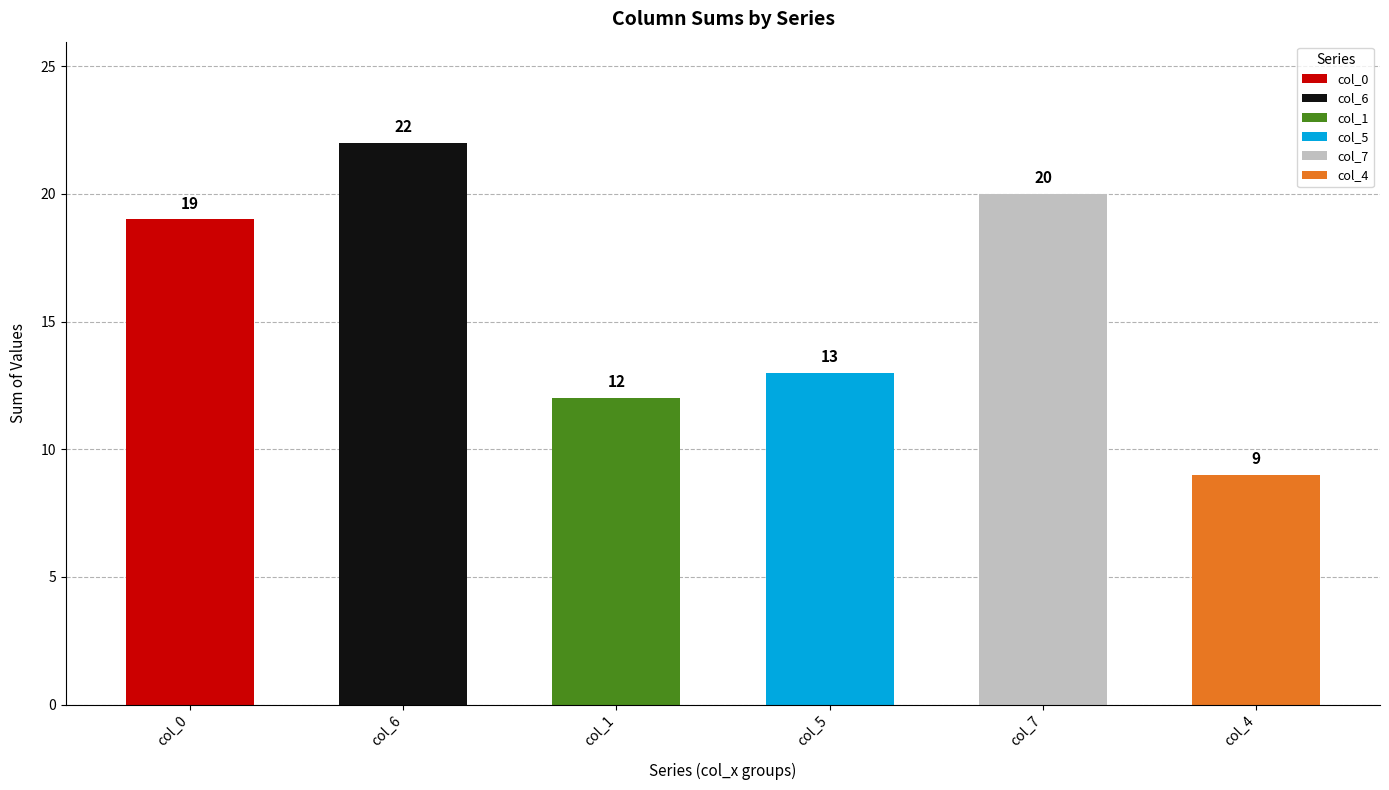

What position from the right is col_1?

4